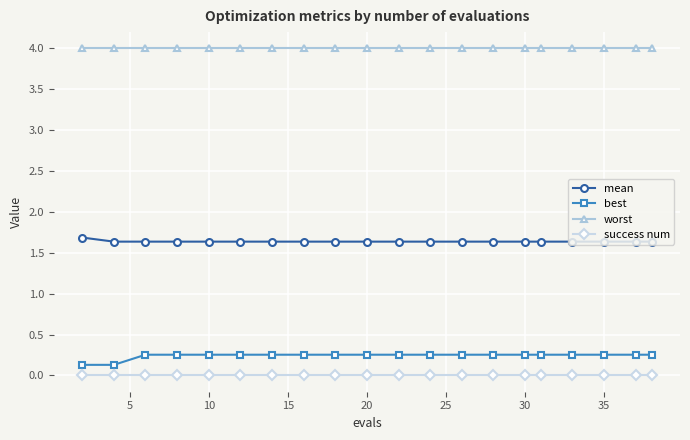

At how many categories does at least one series exceed 3?

20